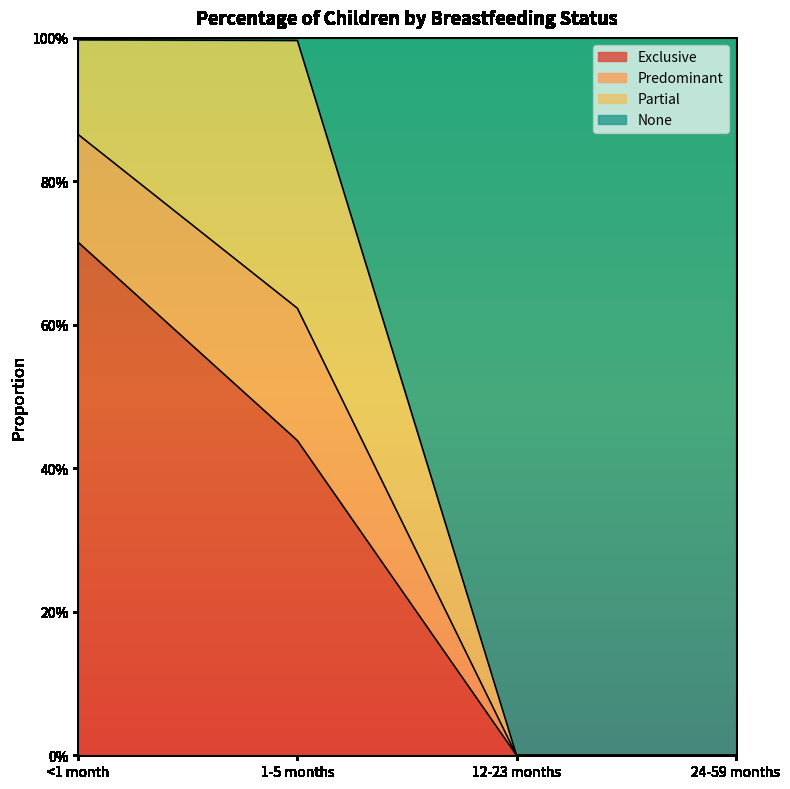

True or false: Exclusive has more than 1 points higher than both neighbors.

False